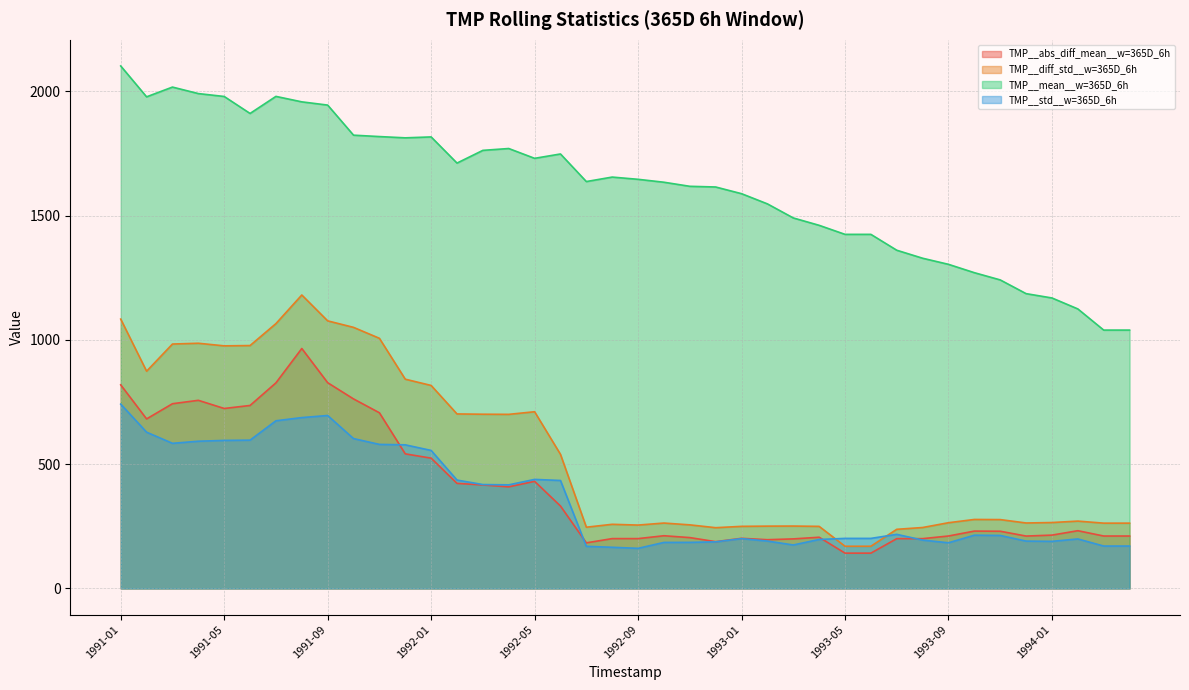

What is the lowest value of the TMP__abs_diff_mean__w=365D_6h series?

142.1